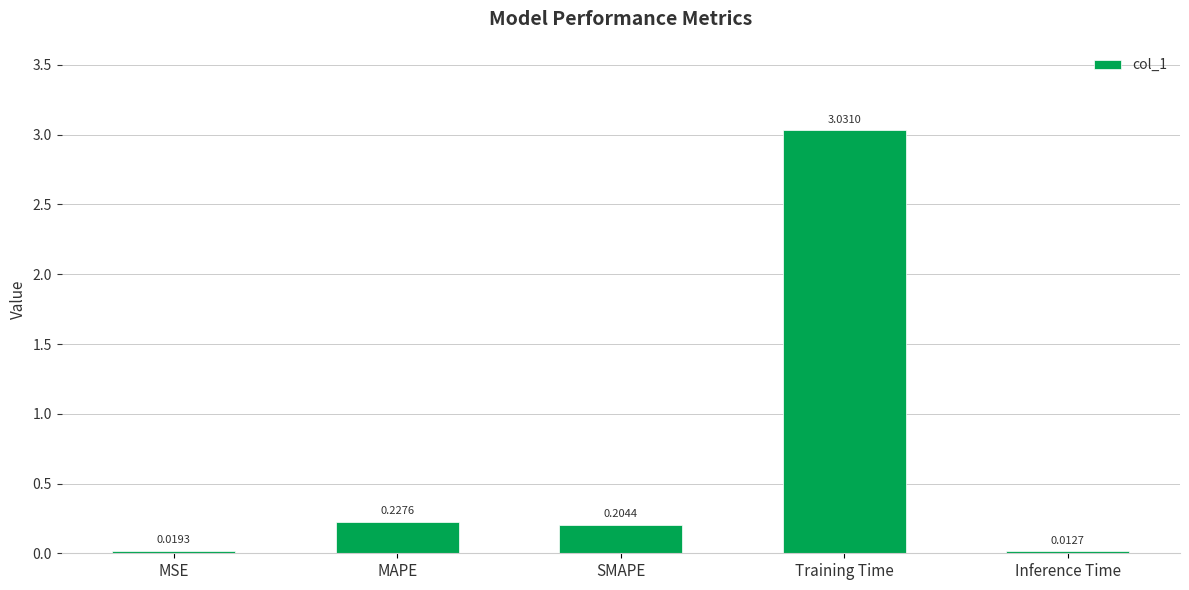

What is the average value?

0.7